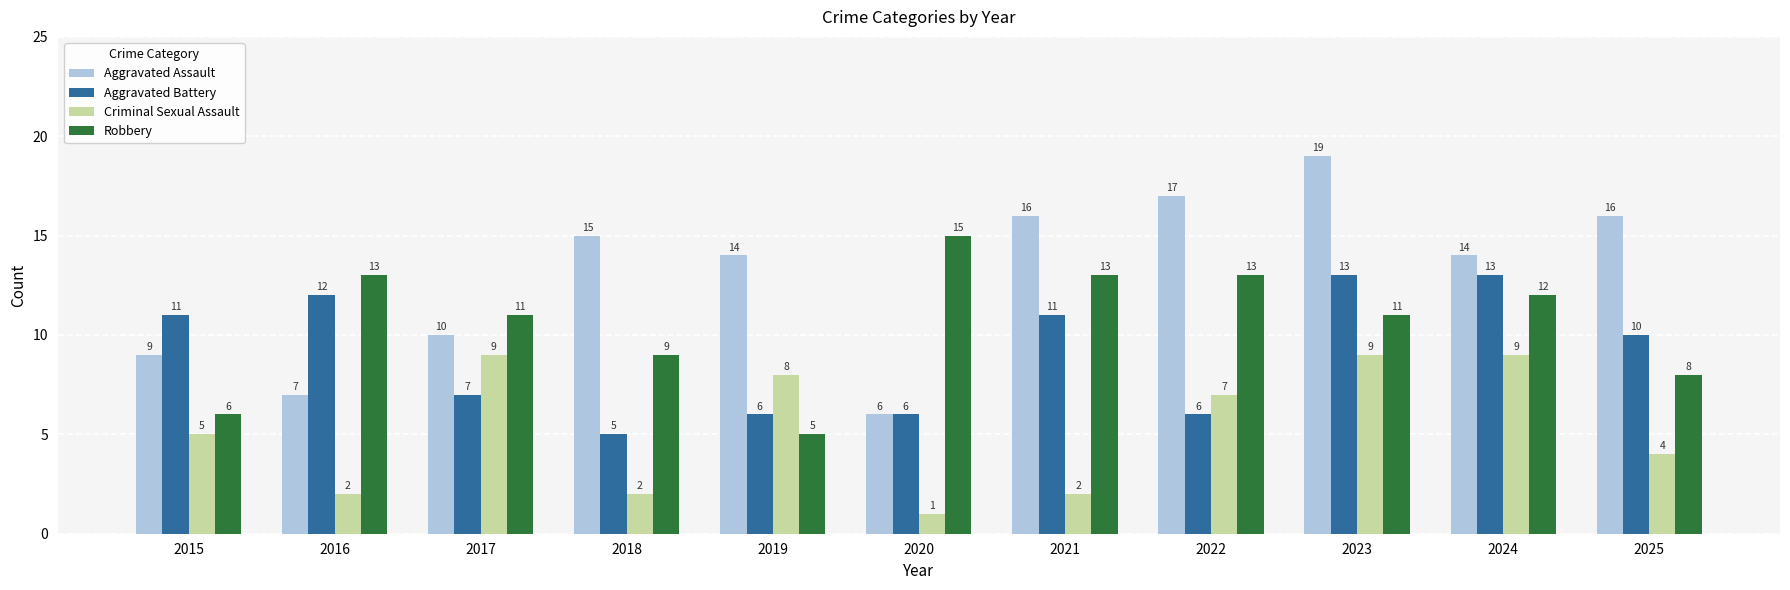

What is the sum of all Aggravated Assault values?

143